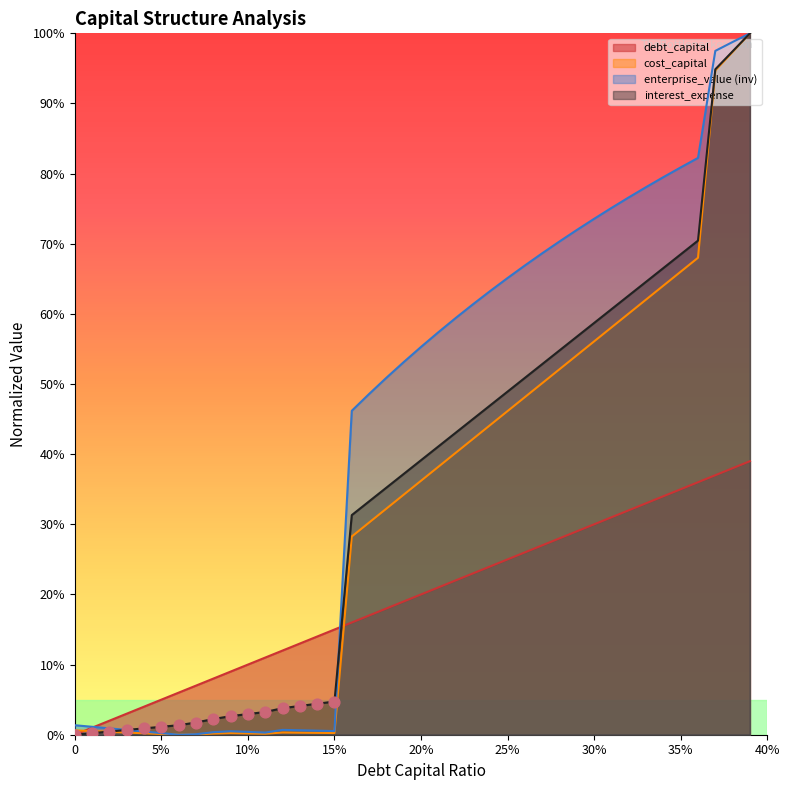

Which series has the largest total across all categories?

enterprise_value (inv)